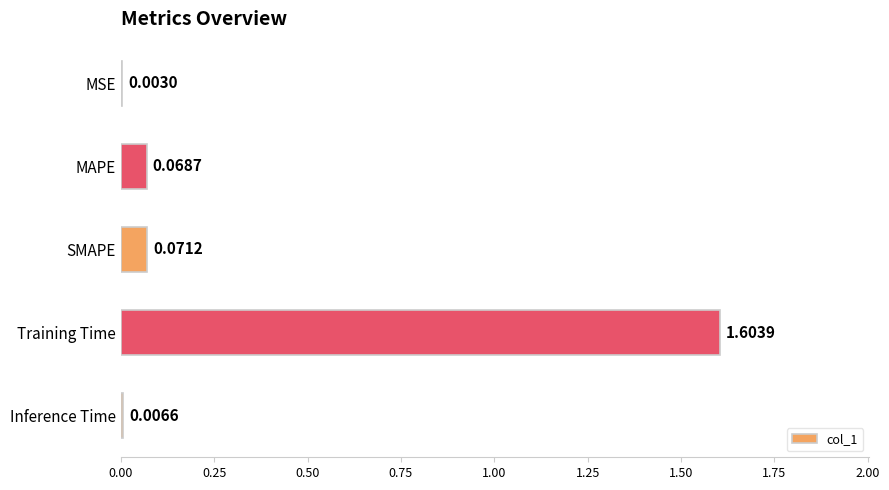

Which category has the highest value across all series?

Training Time